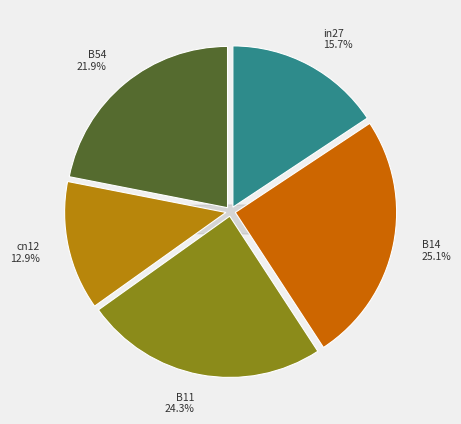

Rank the categories by value from lowest to highest.

cn12, in27, B54, B11, B14